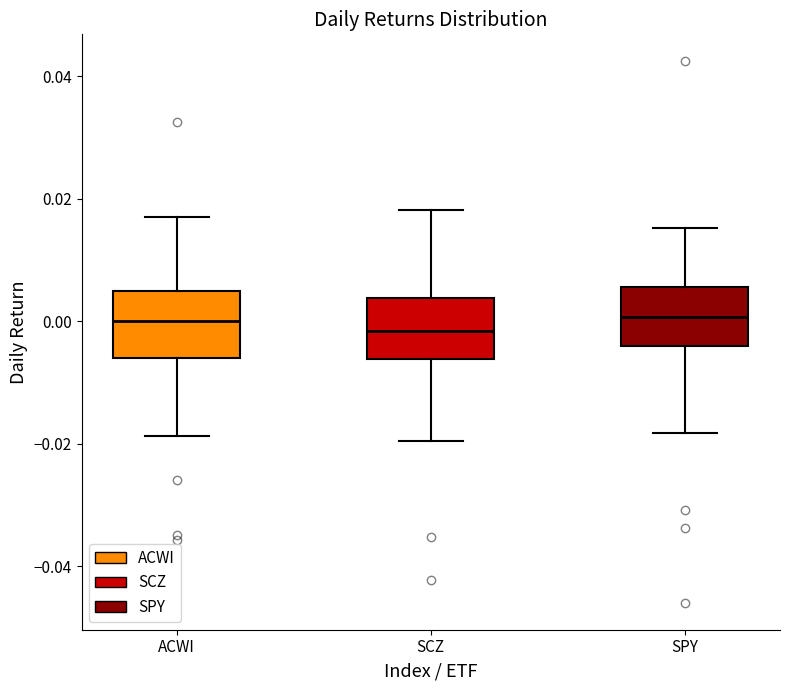

Reading left to right, read every box against the y-axis: the position of its median line, the range the box covers, and the ends of its whiskers. The values are not printed on the chart, so give them approximately, as read against the axis.

ACWI: median 0.000, box -0.006 to 0.004, whiskers -0.018 to 0.018
SCZ: median -0.002, box -0.006 to 0.004, whiskers -0.020 to 0.018
SPY: median 0.000, box -0.004 to 0.006, whiskers -0.018 to 0.016